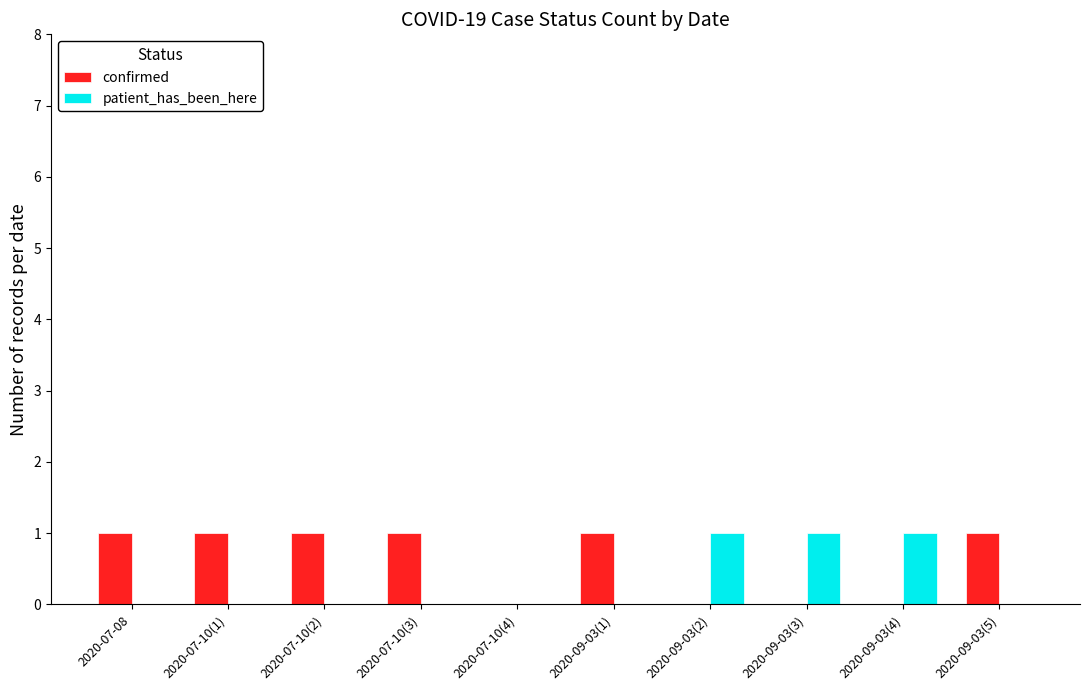

What is the sum of all confirmed values?

6